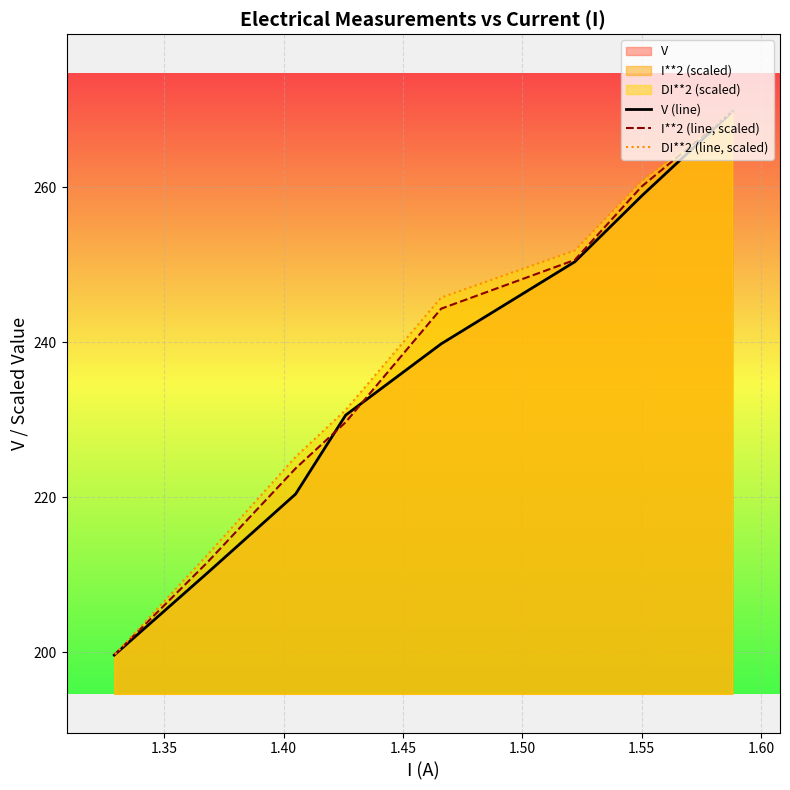

True or false: DI**2 (line, scaled) and I**2 (line, scaled) cross at least once.

False